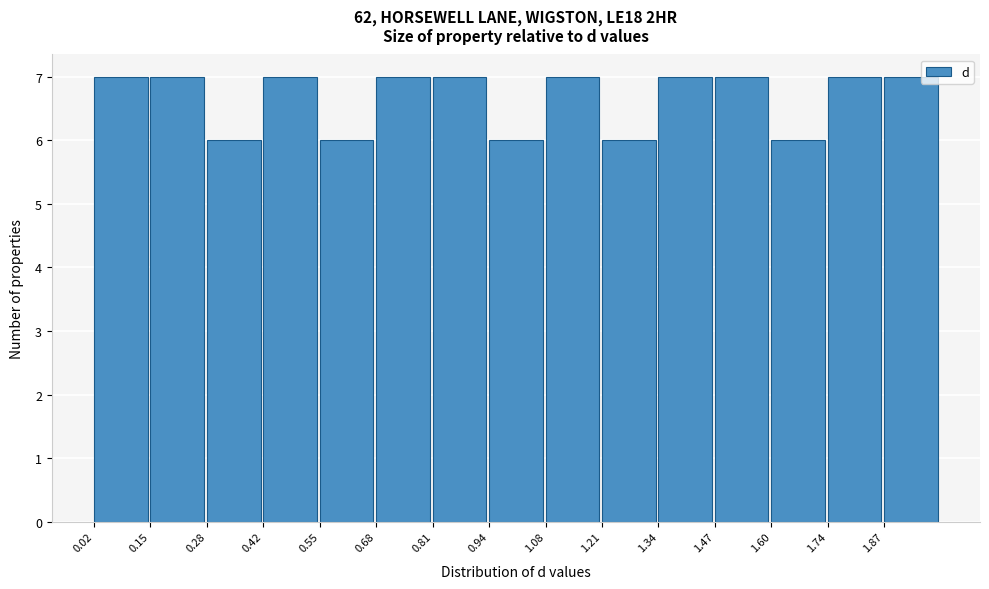

Reading left to right, list every bar in this chart as the range it spans on the x-axis followed by its height. Neither the bar edges nor the heights are printed on the chart, so give them approximately, as read against the axes.

0.020 to 0.152: 7
0.152 to 0.284: 7
0.284 to 0.416: 6
0.416 to 0.548: 7
0.548 to 0.680: 6
0.680 to 0.812: 7
0.812 to 0.944: 7
0.944 to 1.076: 6
1.076 to 1.208: 7
1.208 to 1.340: 6
1.340 to 1.472: 7
1.472 to 1.604: 7
1.604 to 1.736: 6
1.736 to 1.868: 7
1.868 to 2.000: 7